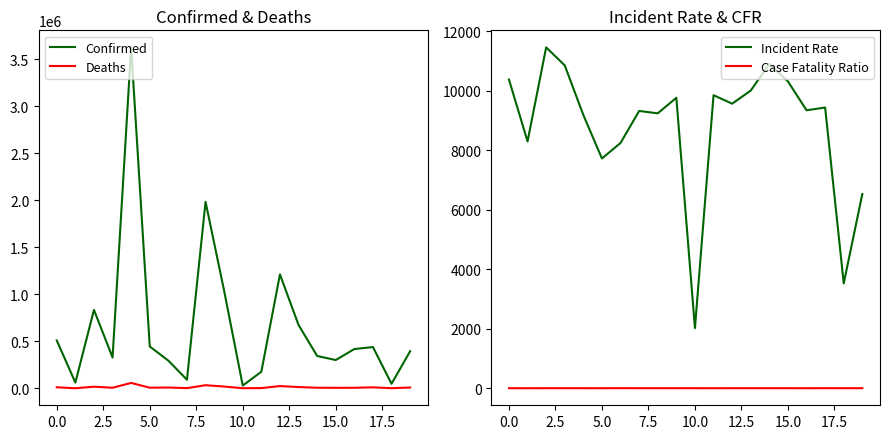

What position from the left is 12?

13